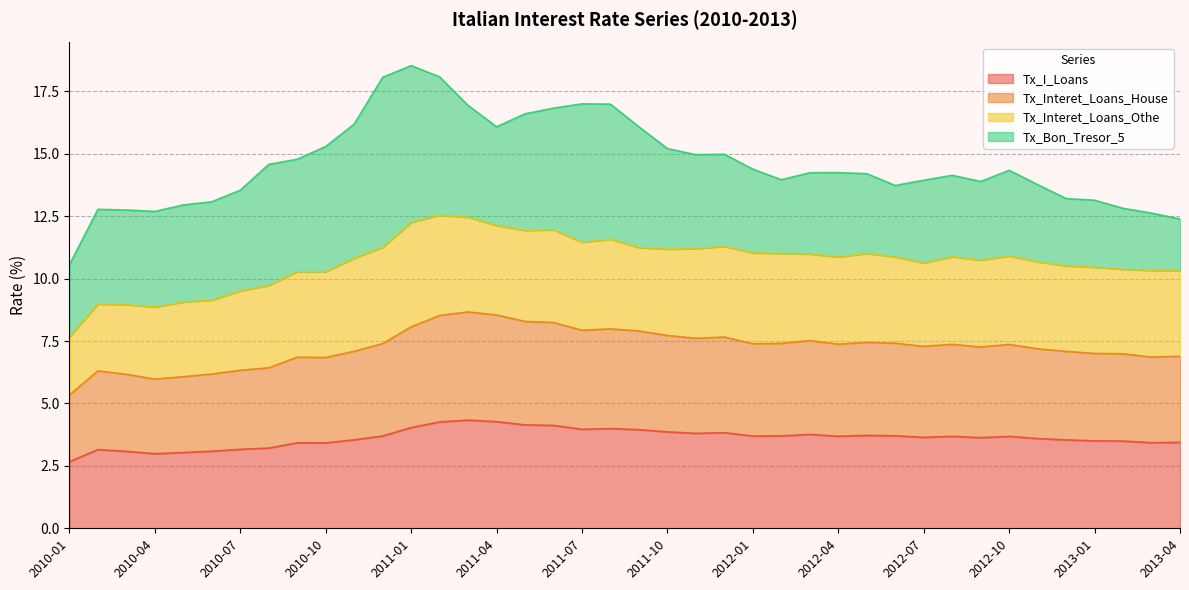

Is it true that Tx_I_Loans equals 3.7 at 2012-02?

True